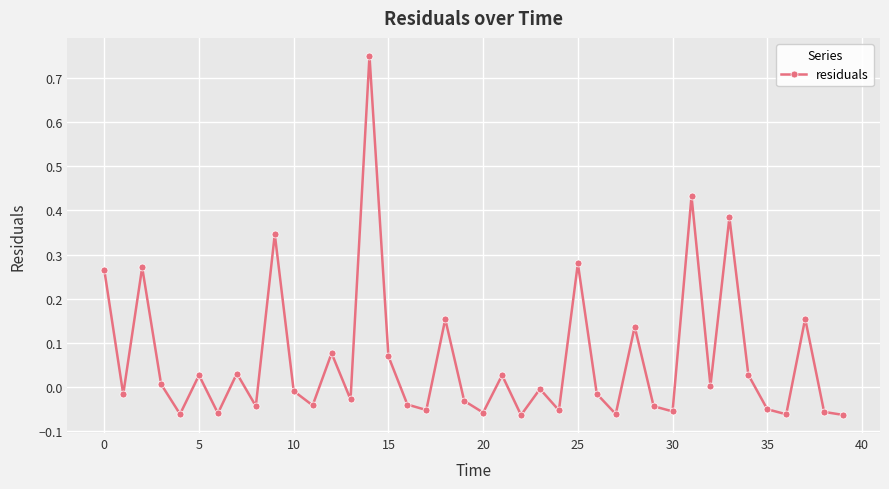

Count the number of categories in the chart.

40